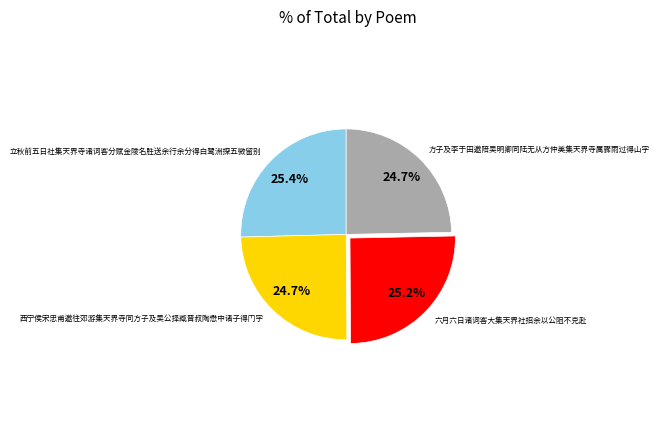

What percentage is the 立秋前五日社集天界寺诸词客分赋金陵名胜送余行余分得白鹭洲探五微留别 slice, to the nearest percent?

25%